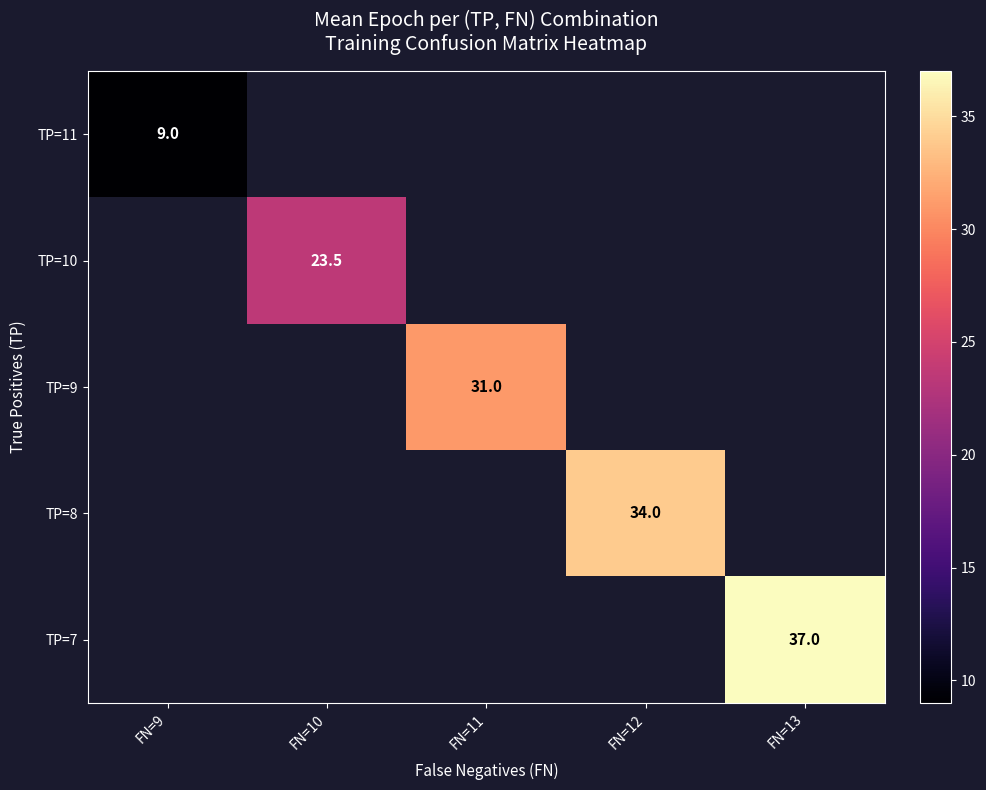

The value of TP=11 at FN=9 is 9.0. True or false?

True